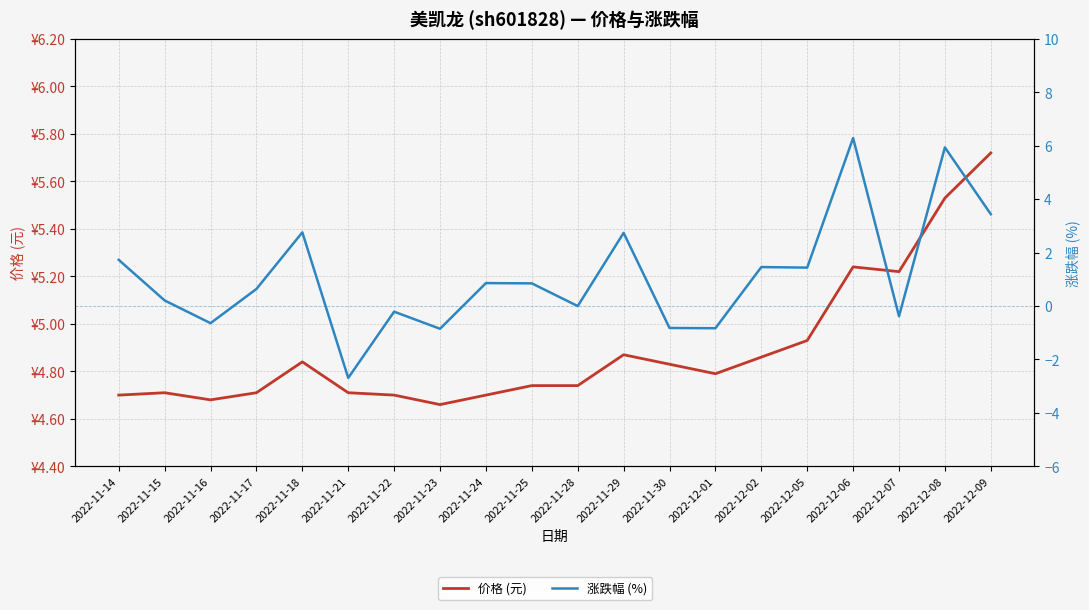

What is the approximate value of 价格 (元) at 2022-12-02?

4.9